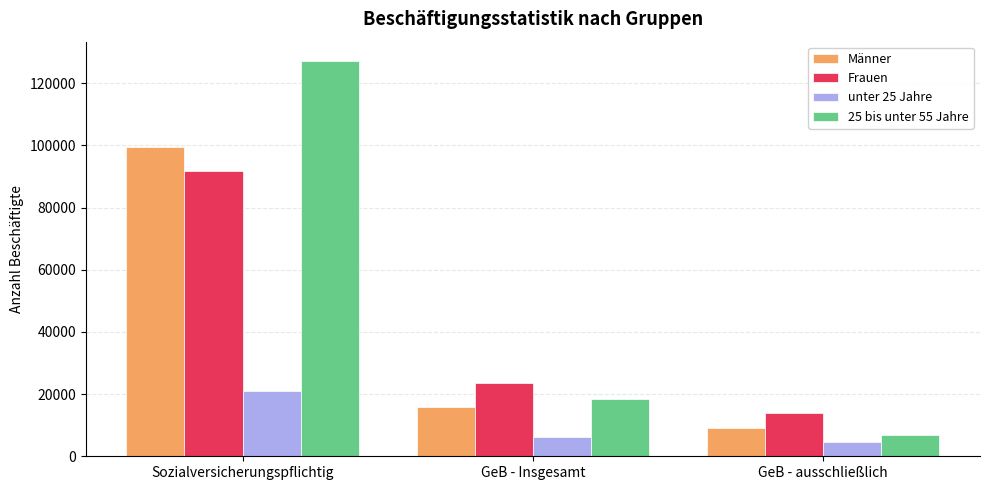

What is the total value across all series at GeB - Insgesamt?

64068